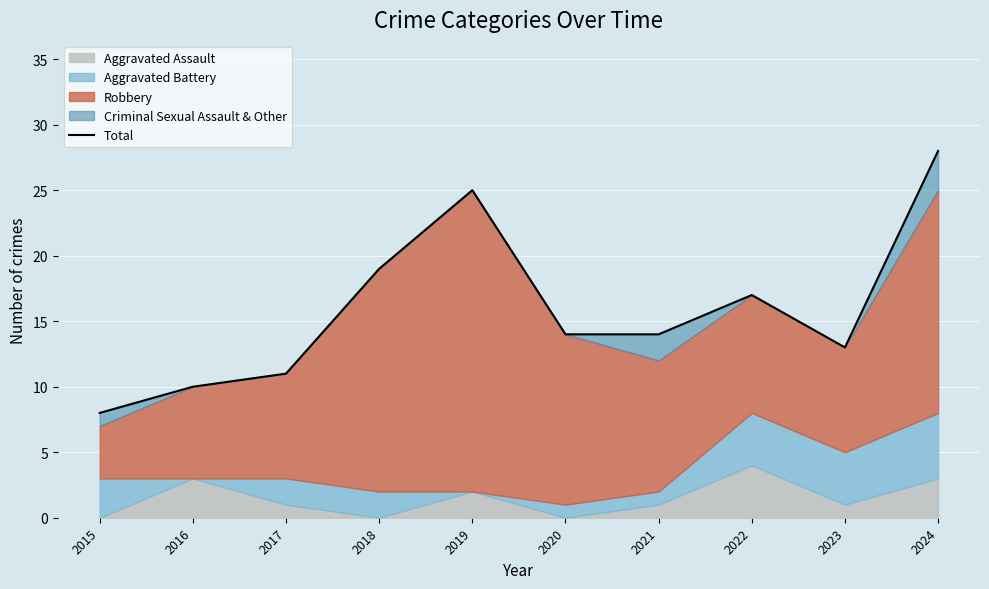

What is the sum of the values at 2015 and 2018?

27